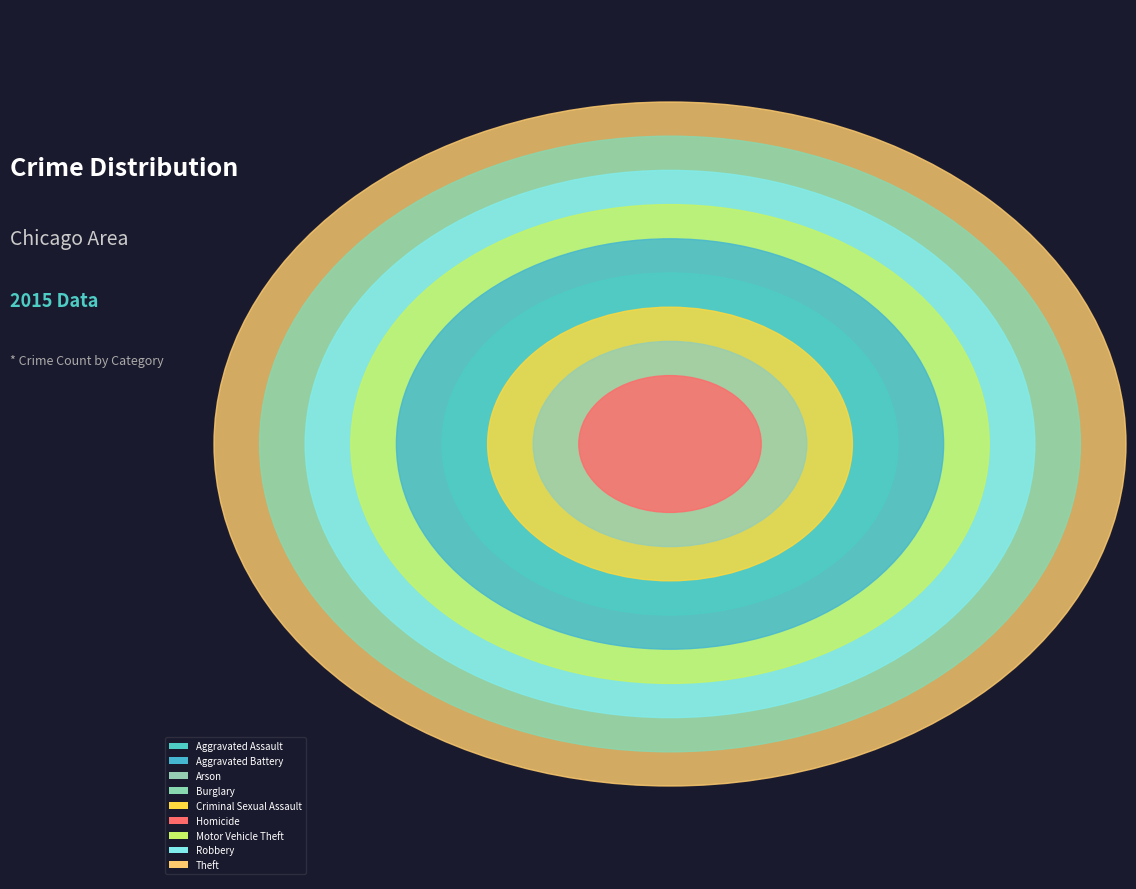

What is the ratio of the value at Criminal Sexual Assault to the value at Burglary?

0.1